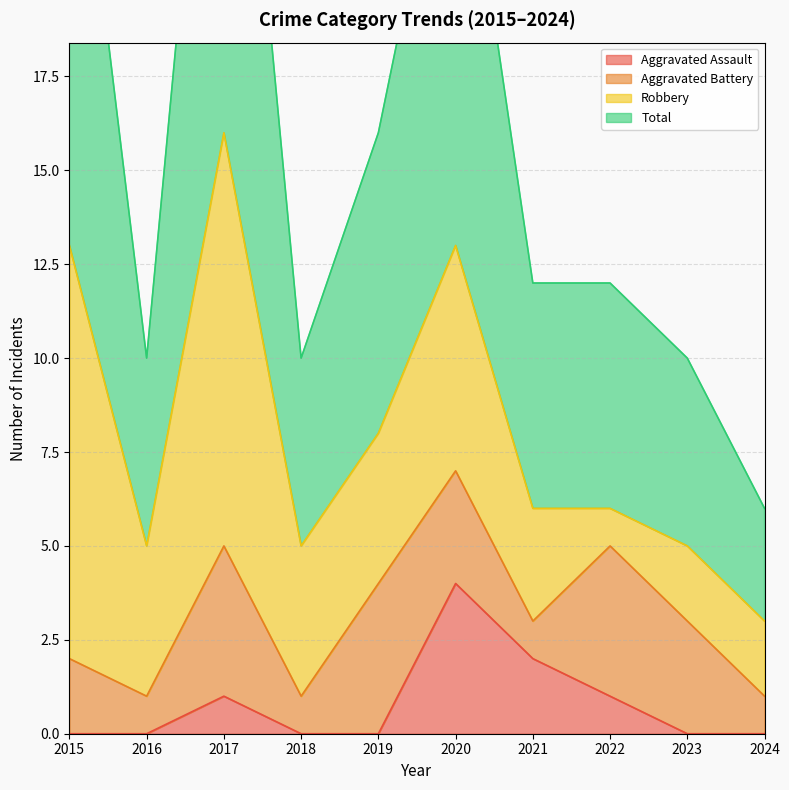

At how many categories does at least one series exceed 29?

1